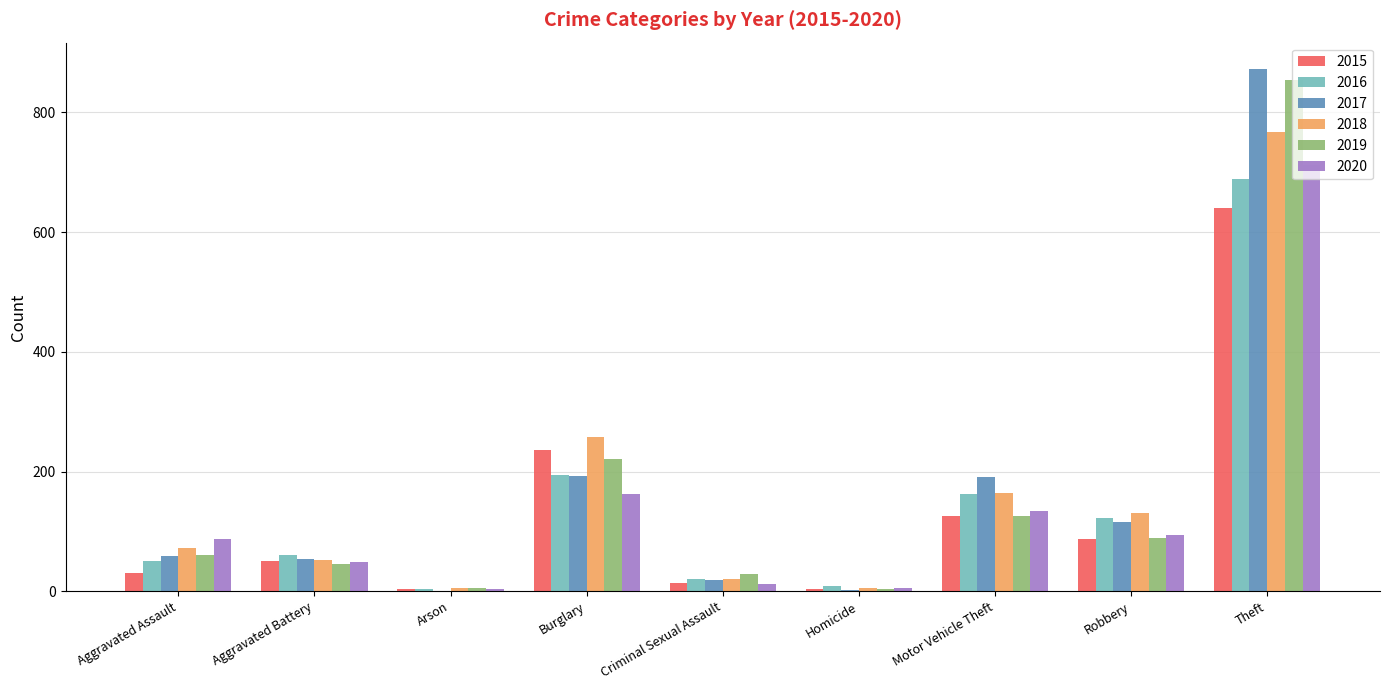

The value of 2018 at Burglary is 257. True or false?

True